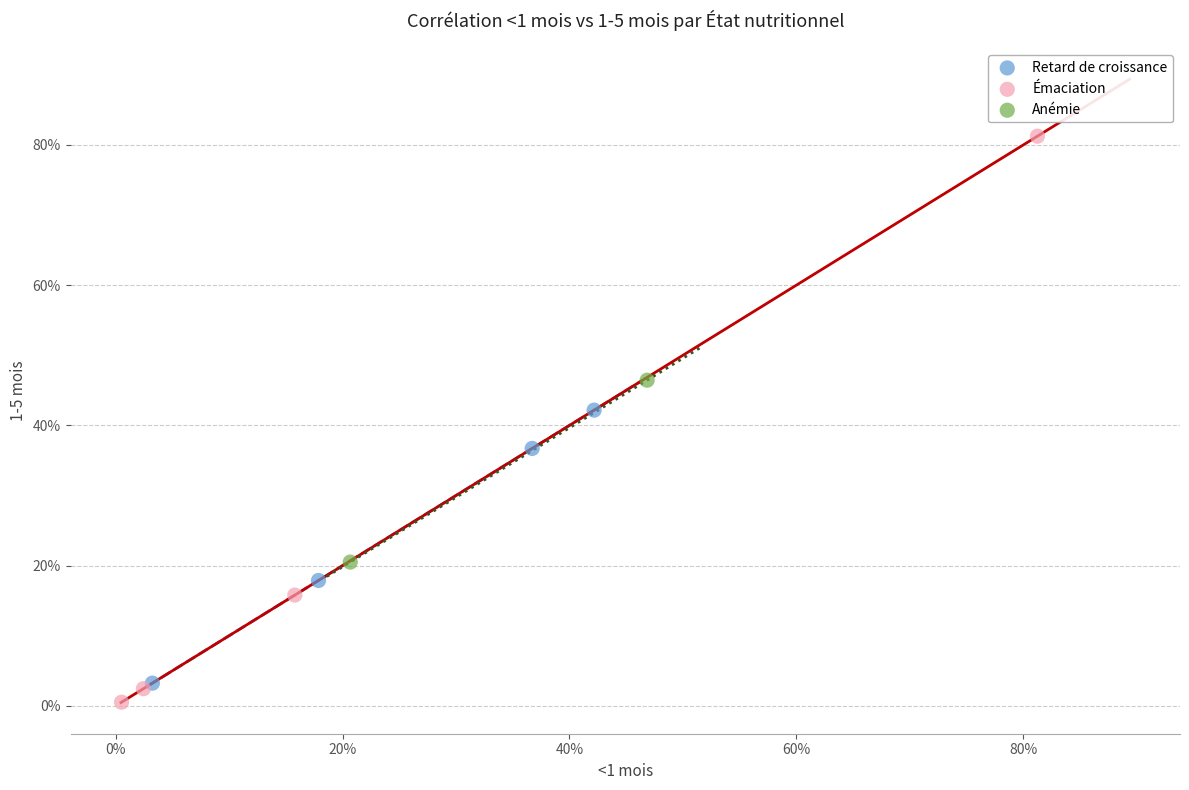

Which series contains the lowest Y value?

Émaciation